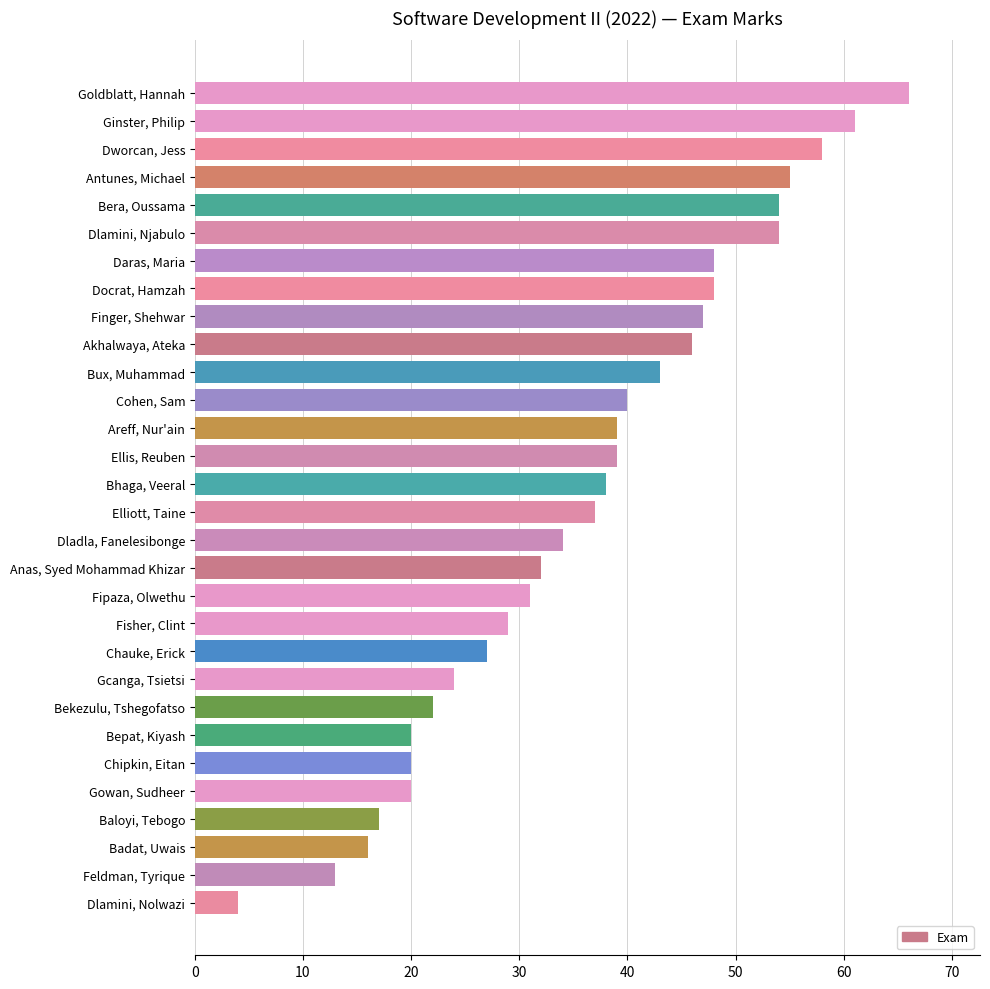

Count the number of data series in this chart.

1